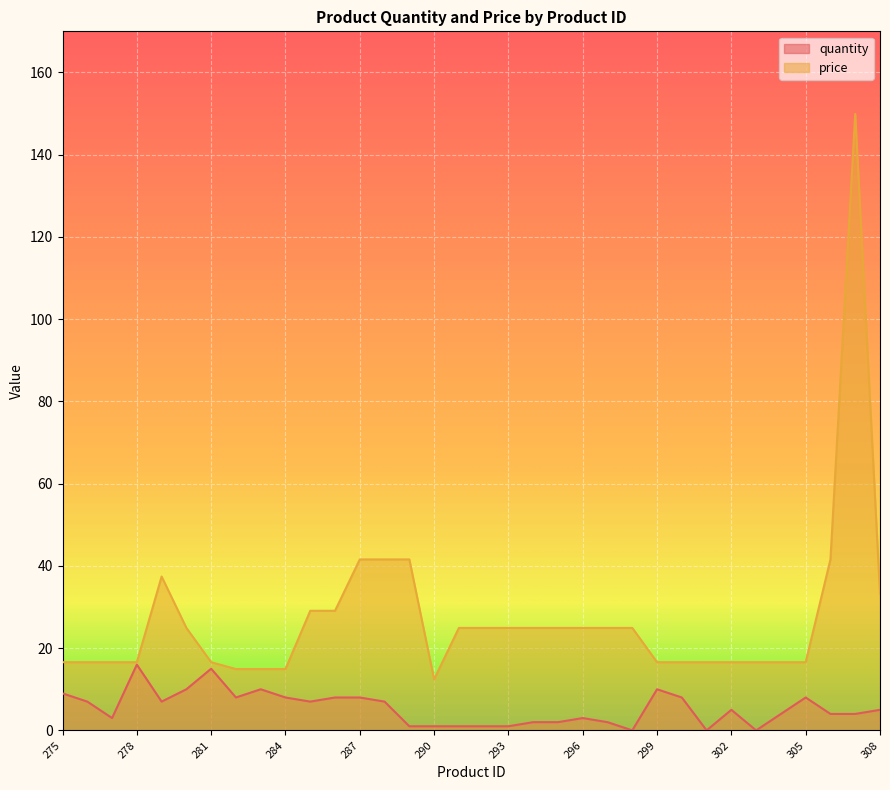

True or false: price and quantity intersect in this chart.

False